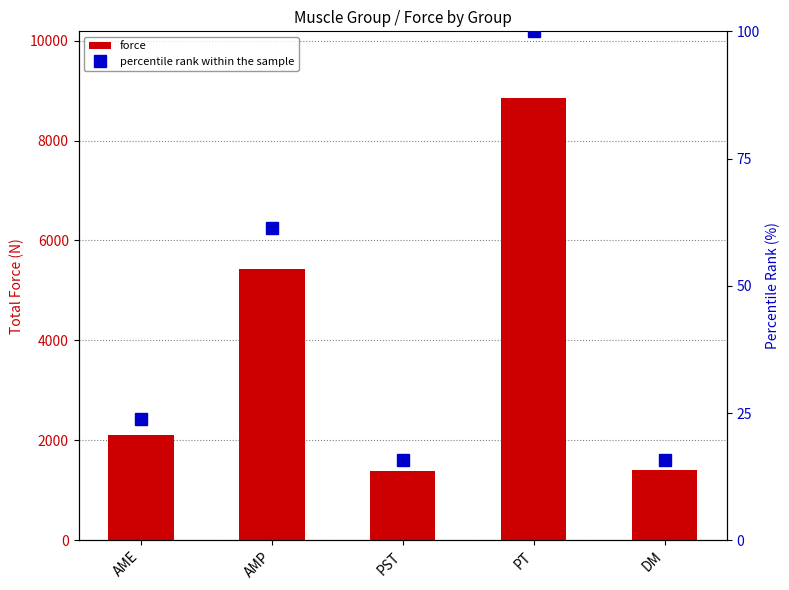

What position from the right is DM?

1